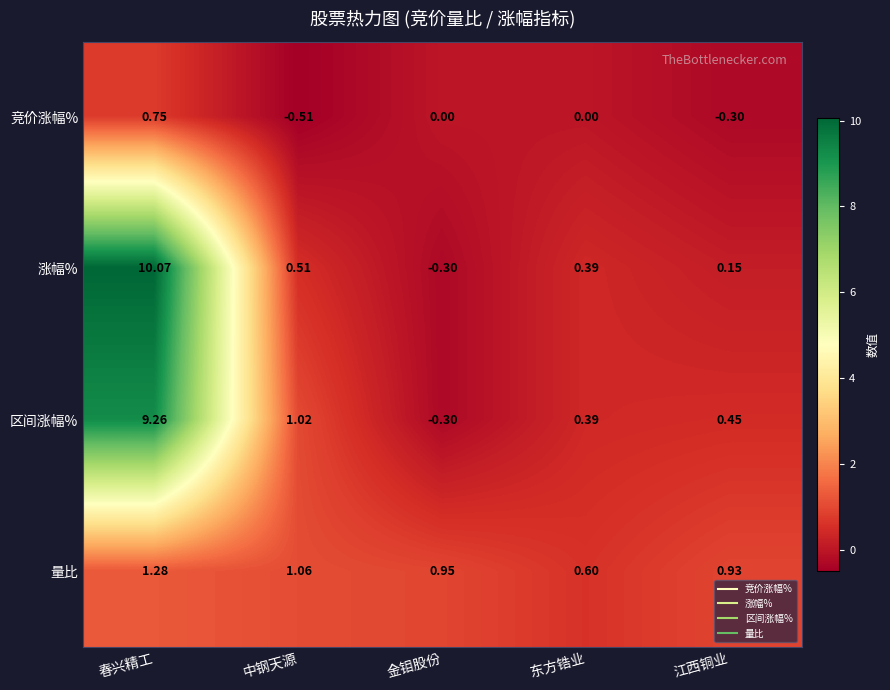

At which category does the chart reach its minimum across all series?

中钢天源